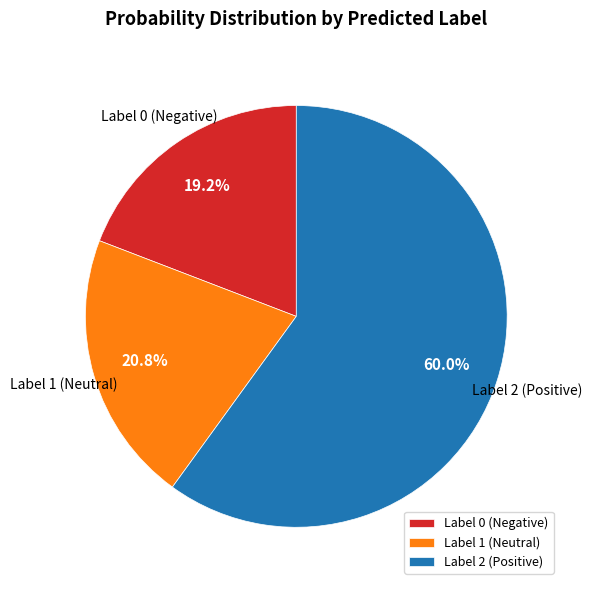

Count the number of slices in the pie.

3